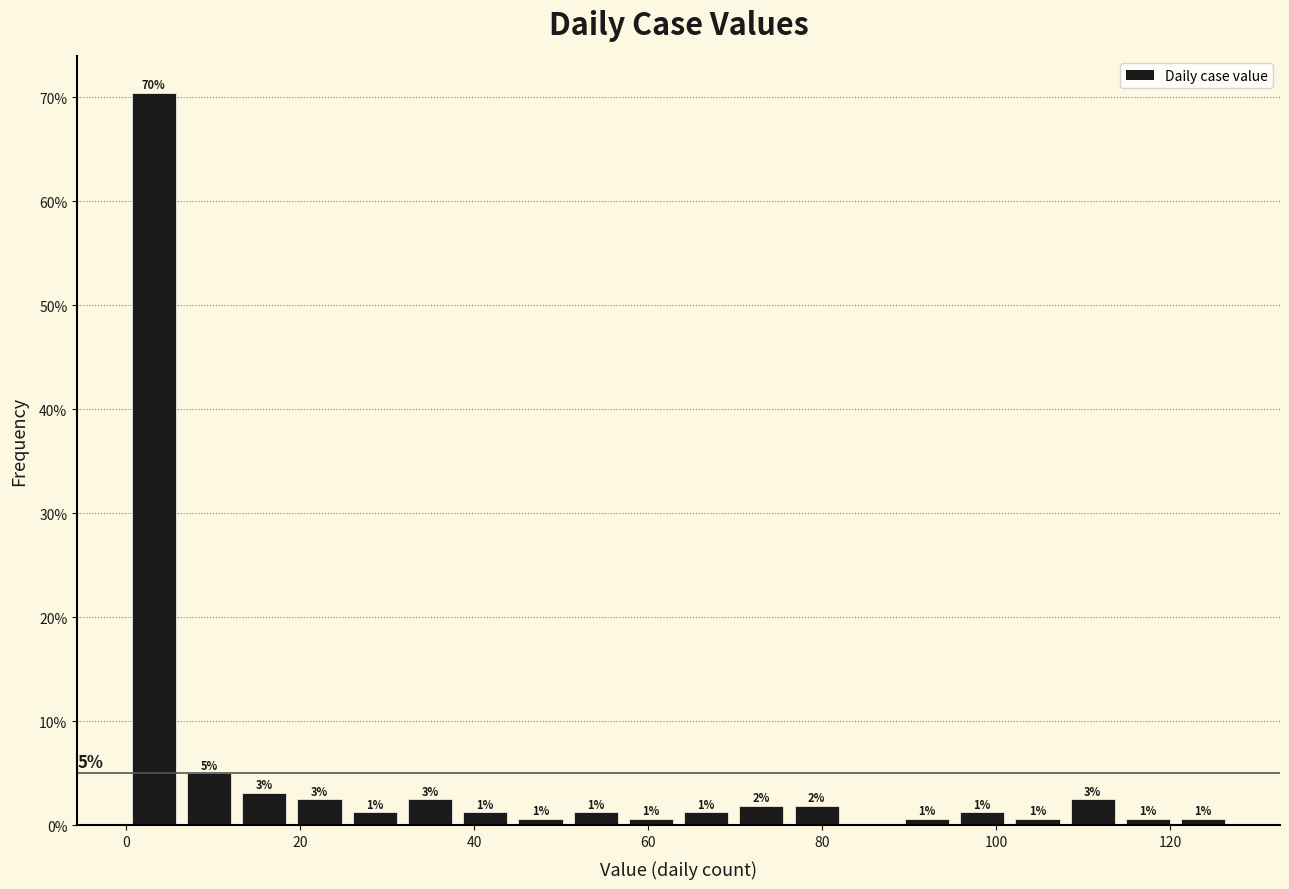

Read against the x-axis, roughly where is the centre of the tallest bar?

4